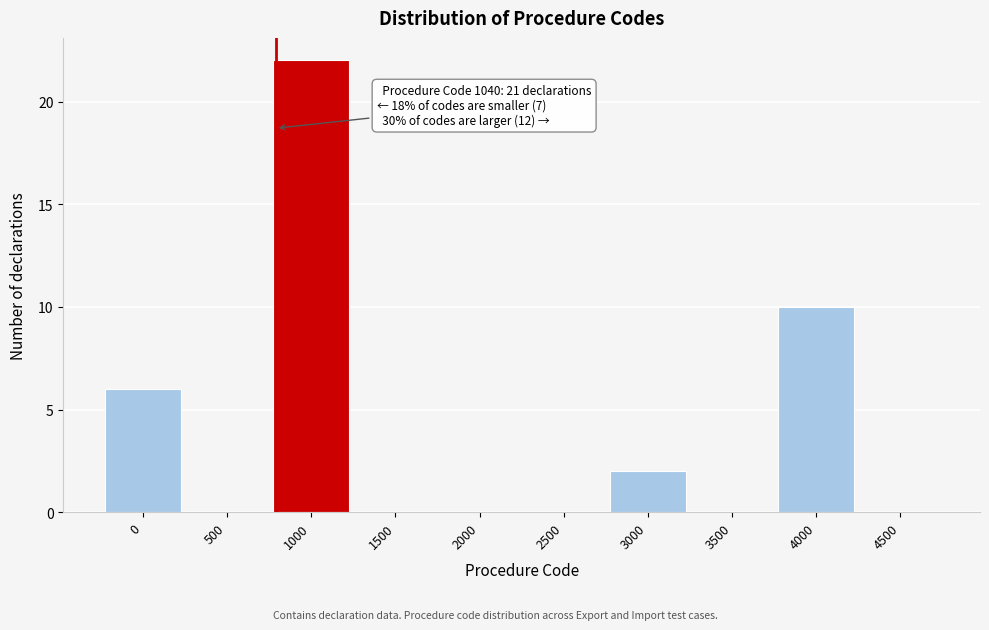

Reading left to right, list all the values displayed in this chart.

0=6	500=0	1000=22	1500=0	2000=0	2500=0	3000=2	3500=0	4000=10	4500=0